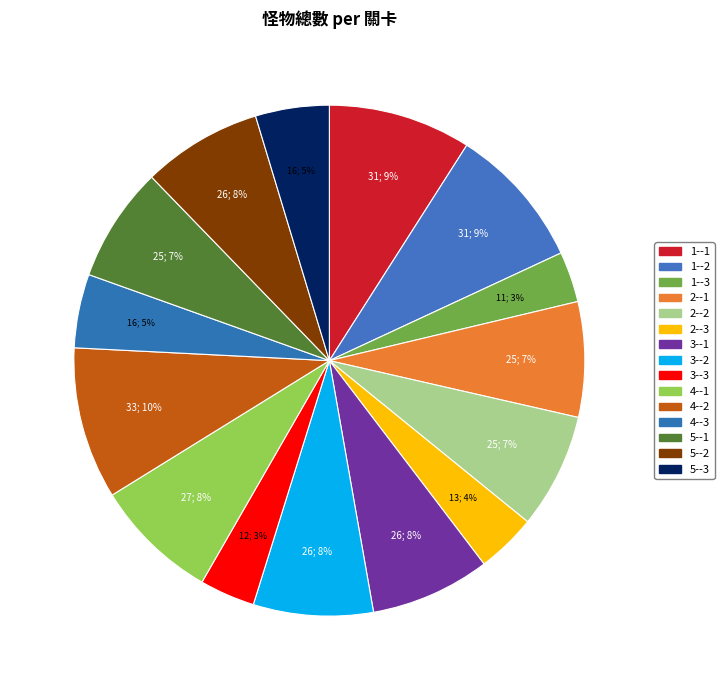

Is the sum of 5--1 and 2--2 greater than half?

No